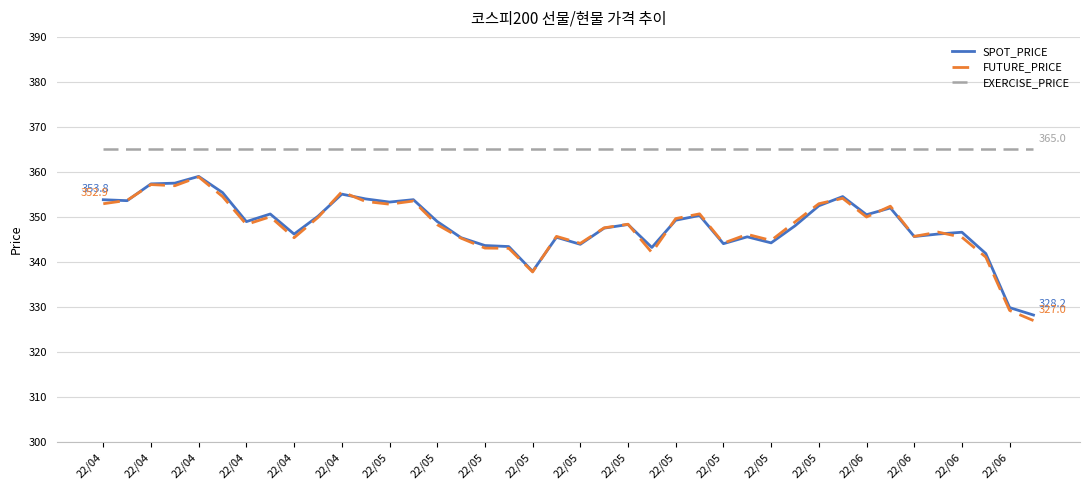

Which series has the largest total across all categories?

EXERCISE_PRICE